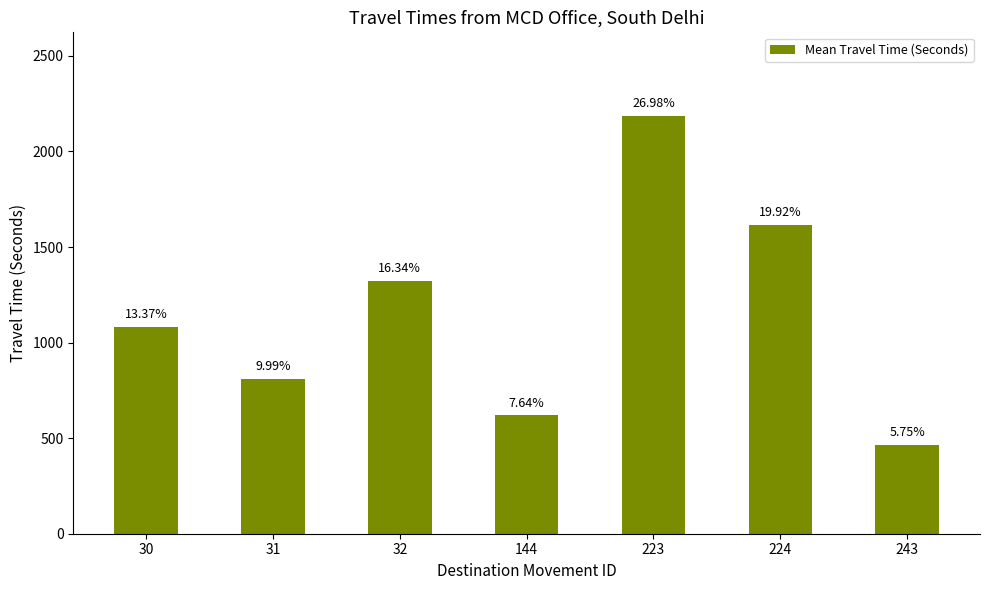

Are the bars horizontal?

No